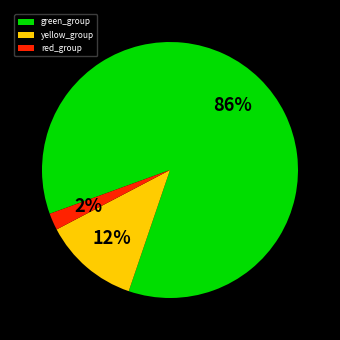

Between yellow_group and green_group, which is larger?

green_group